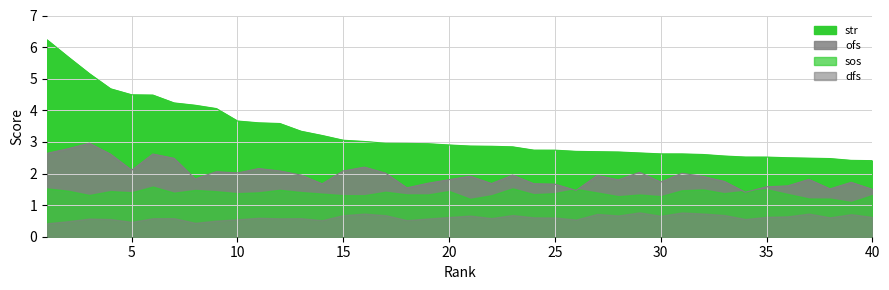

Which series has the largest range (max minus min)?

str